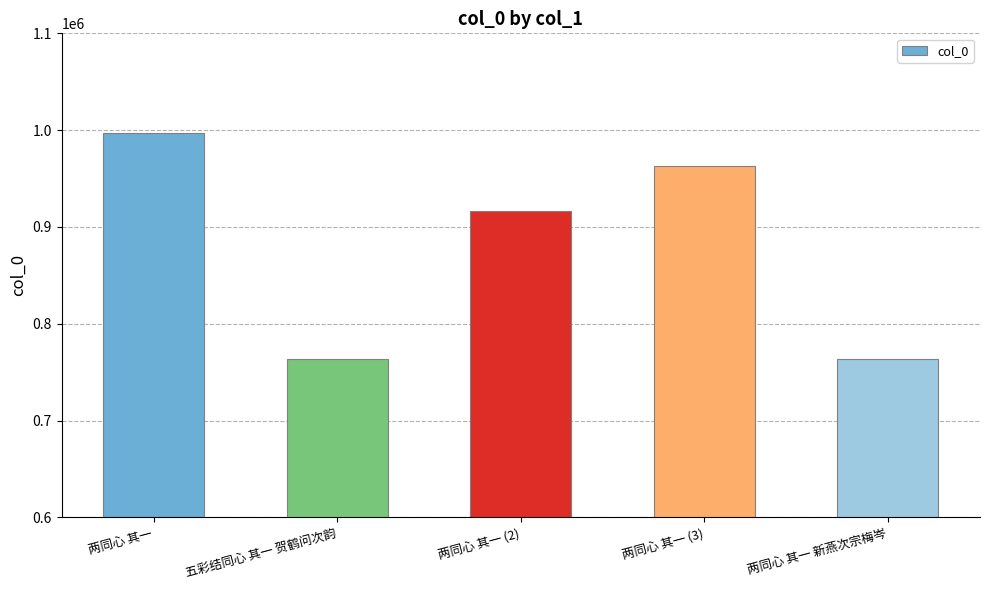

What is the change in value from 五彩结同心 其一 贺鹤问次韵 to 两同心 其一 (3)?

+199544